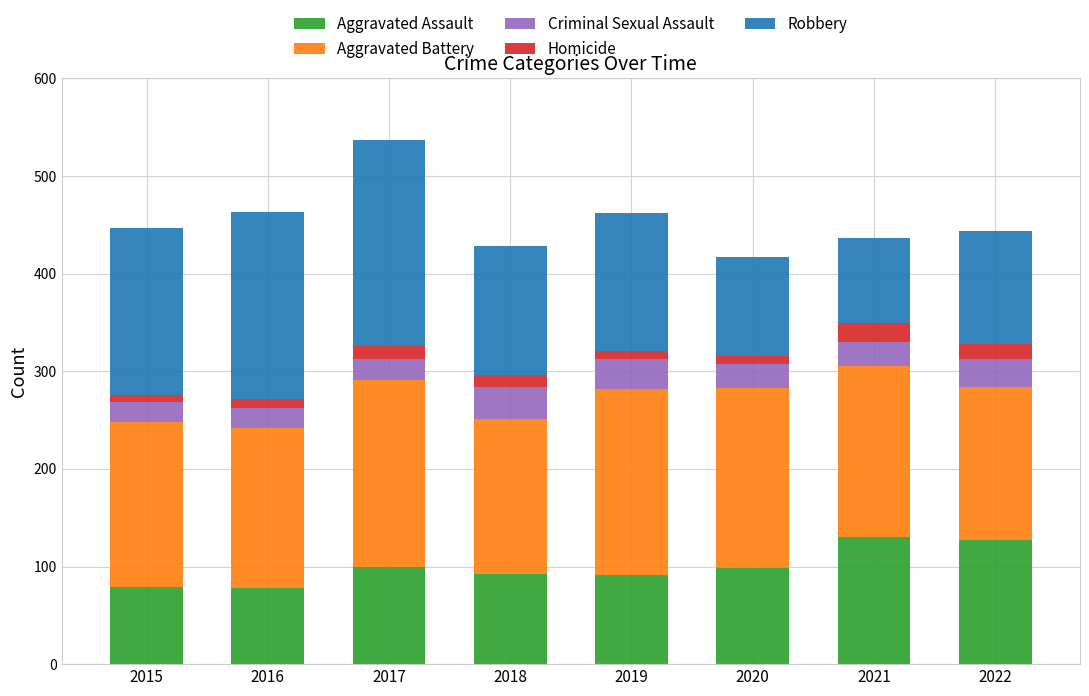

What is the highest value of the Aggravated Assault series?

130